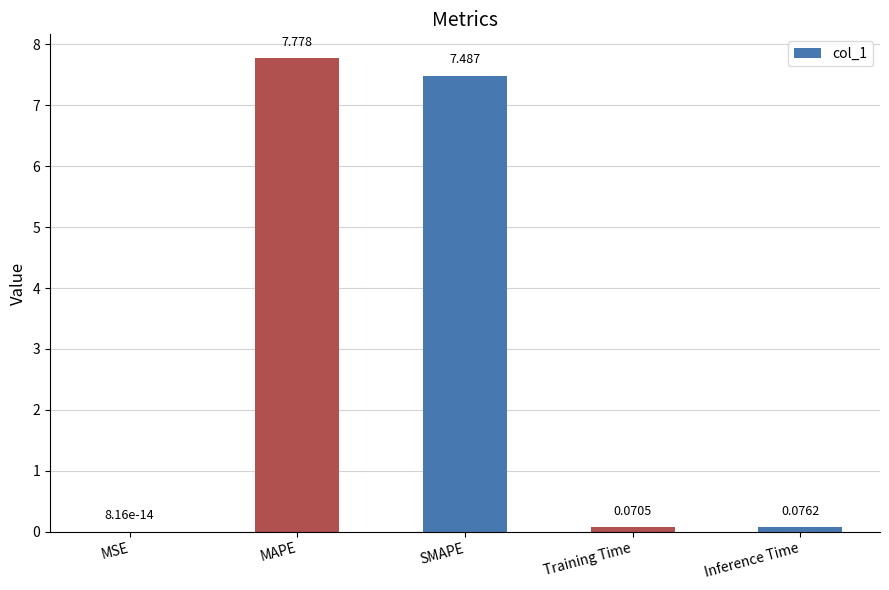

Count the number of categories in the chart.

5